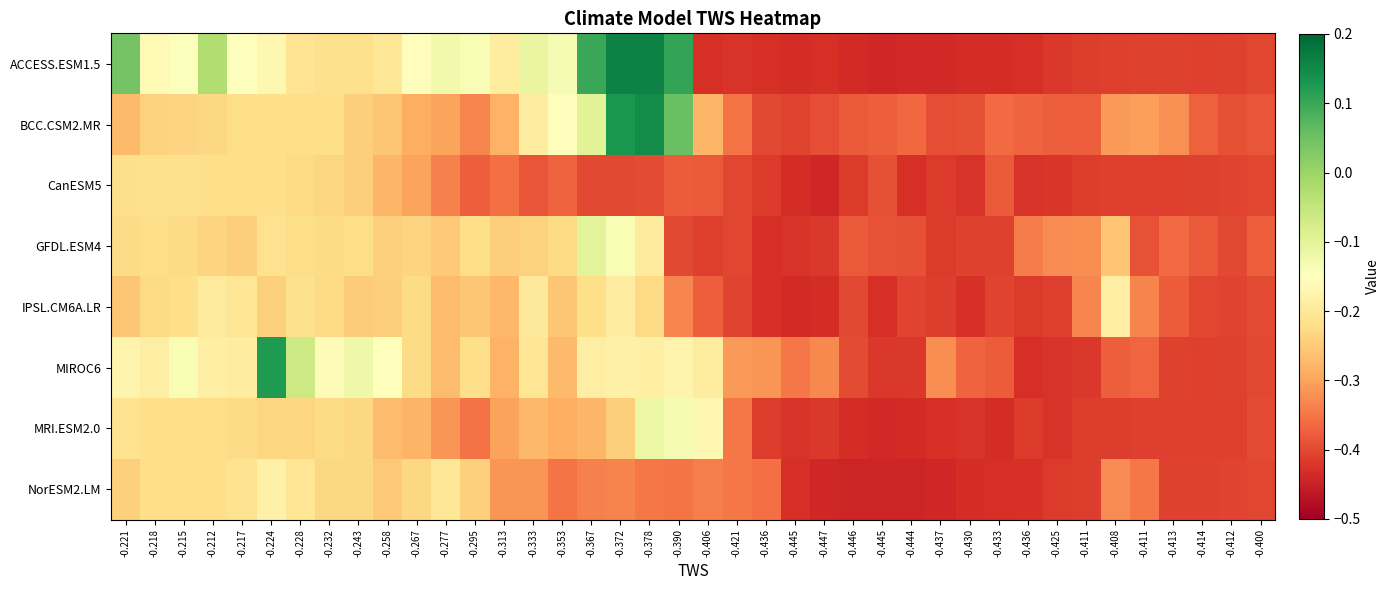

How many series are shown in this chart?

8